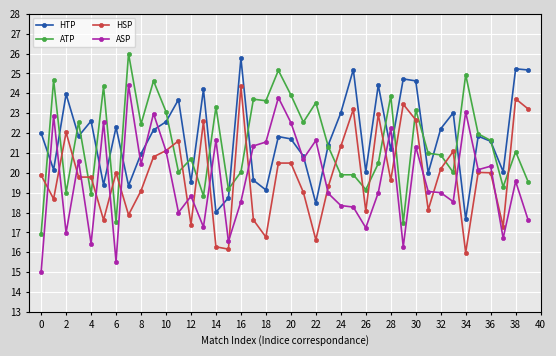

What is the value of the ATP point at the 2nd from the left?

24.7